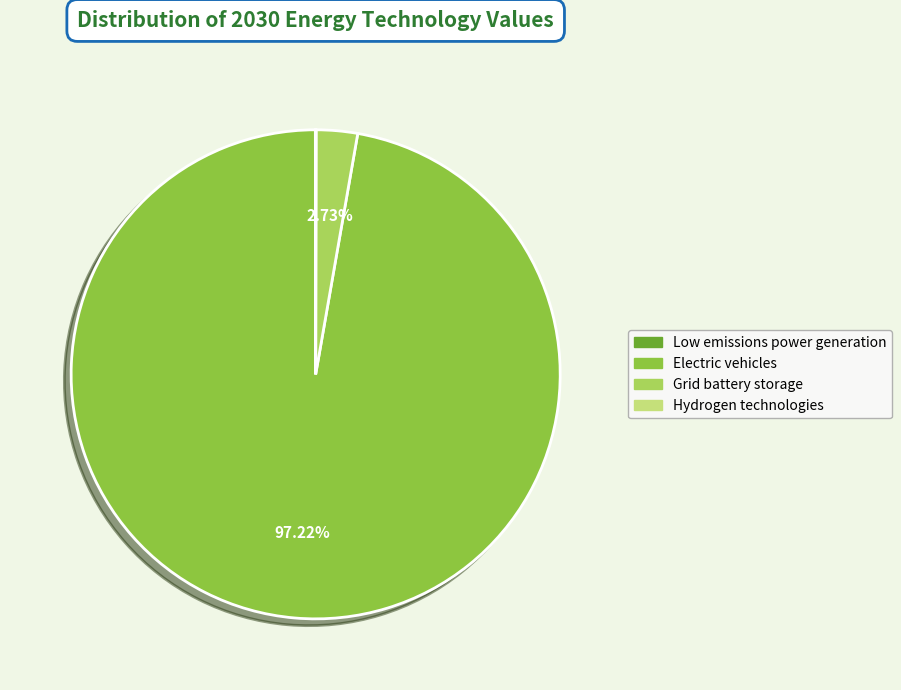

Which category has the biggest portion of the pie?

Electric vehicles